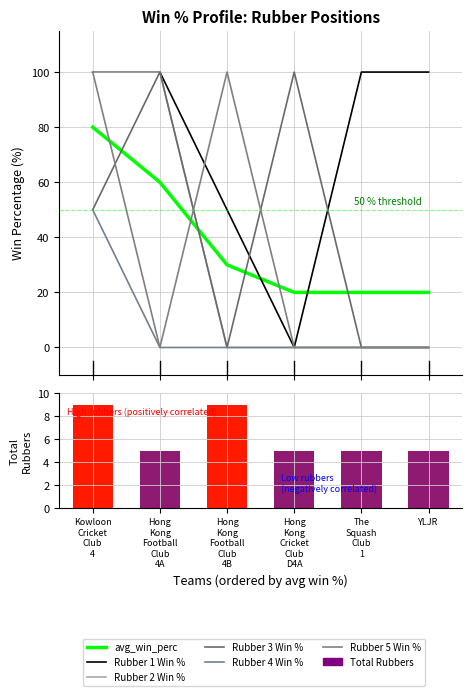

Is it true that Rubber 5 Win % equals 22 at Hong
Kong
Football
Club
4B?

False